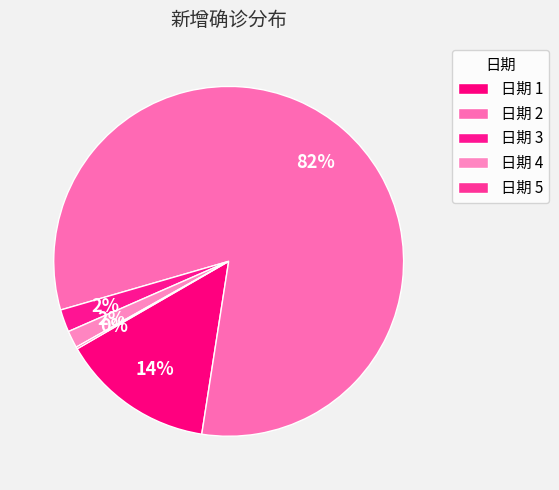

How many slices are in this pie chart?

5